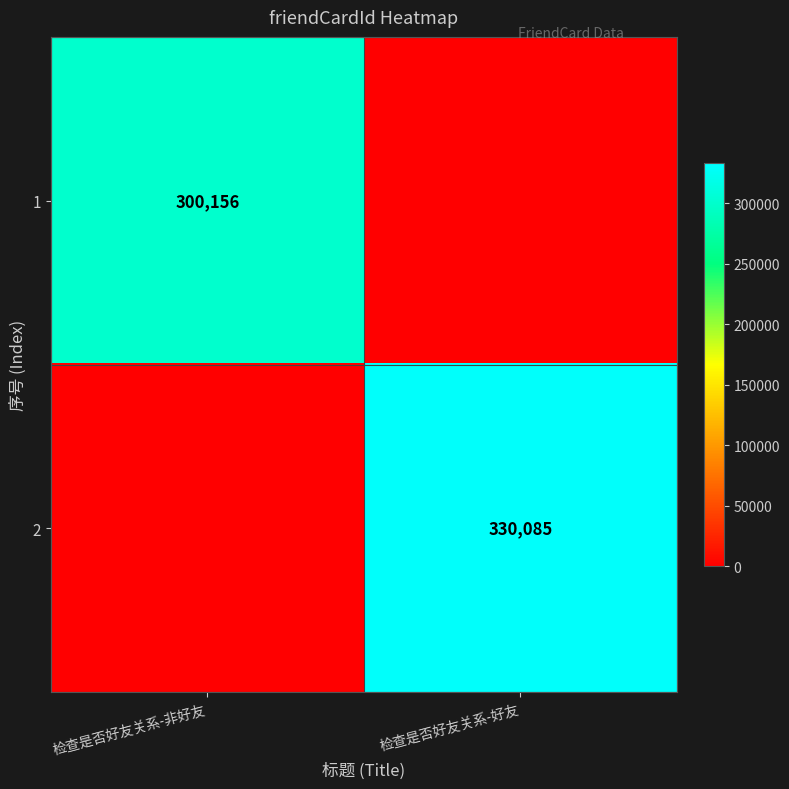

The 2 series shows 91590 at 检查是否好友关系-好友. True or false?

False